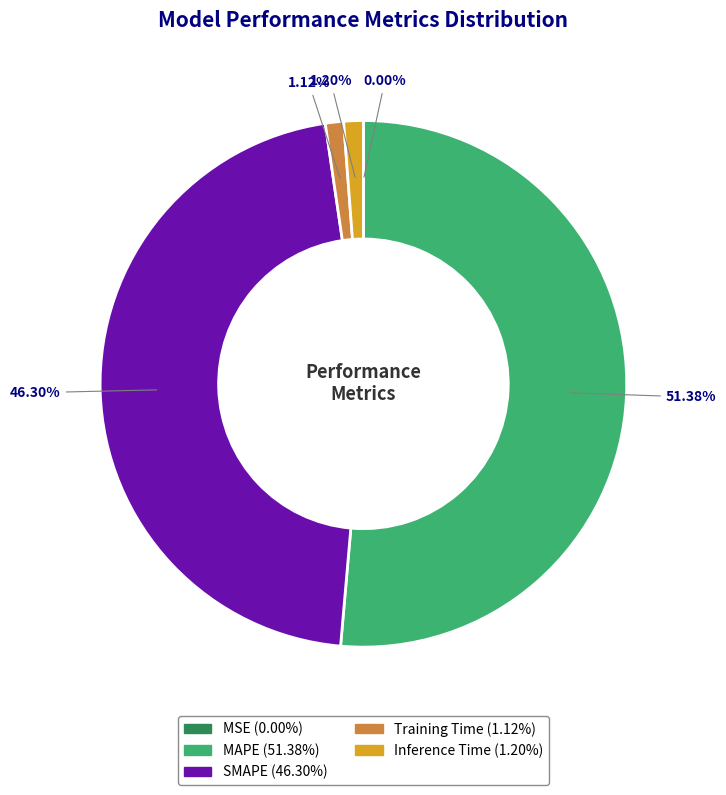

Does any single category account for the majority?

Yes